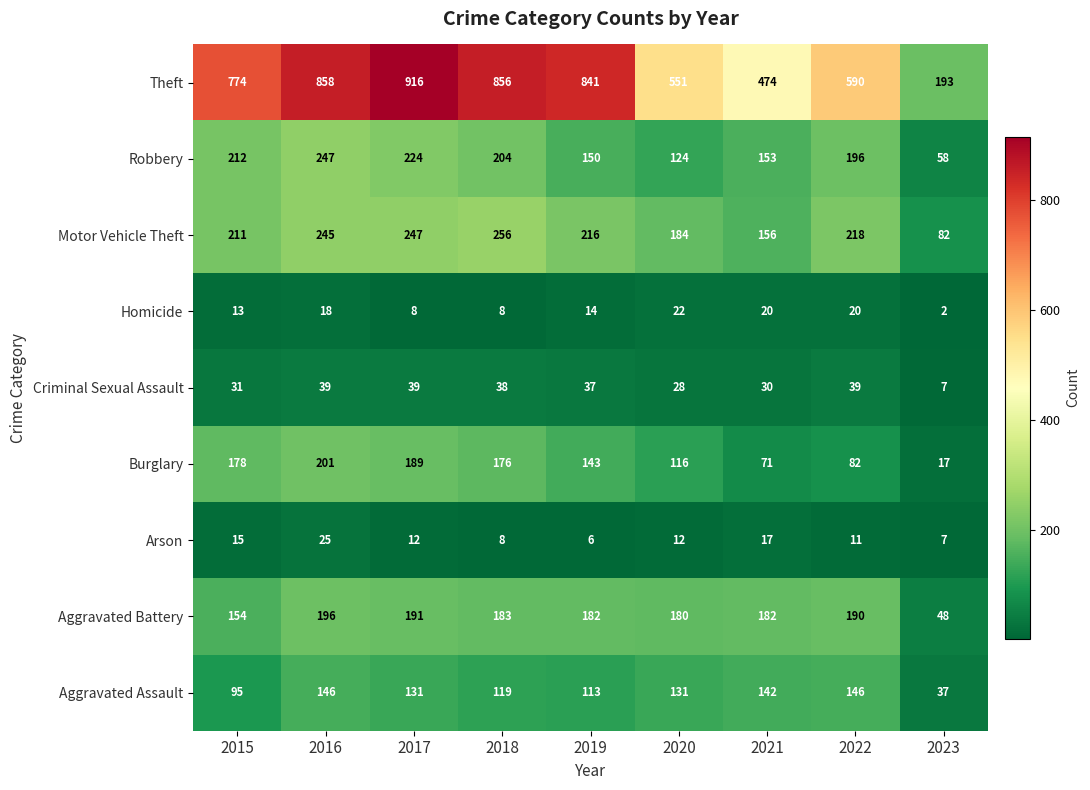

Which series changed the most between 2015 and 2020?

Theft